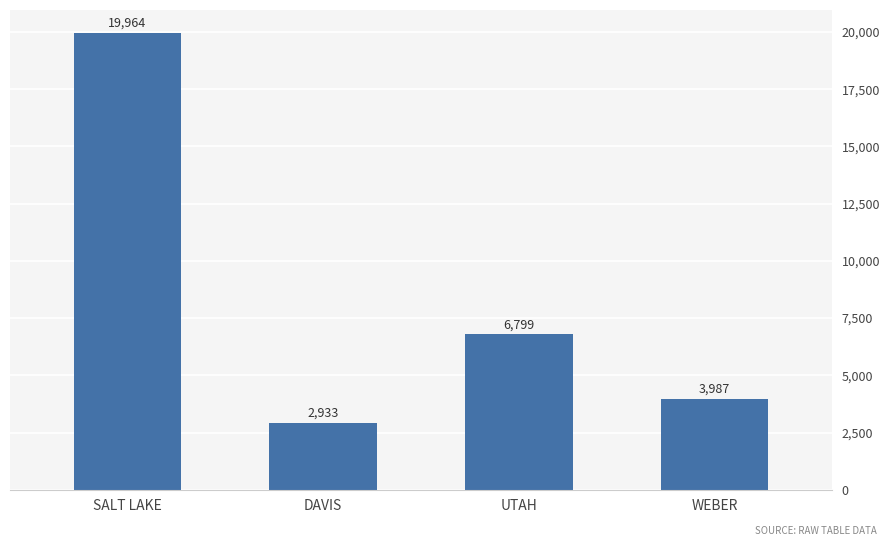

How many bars are there in total?

4